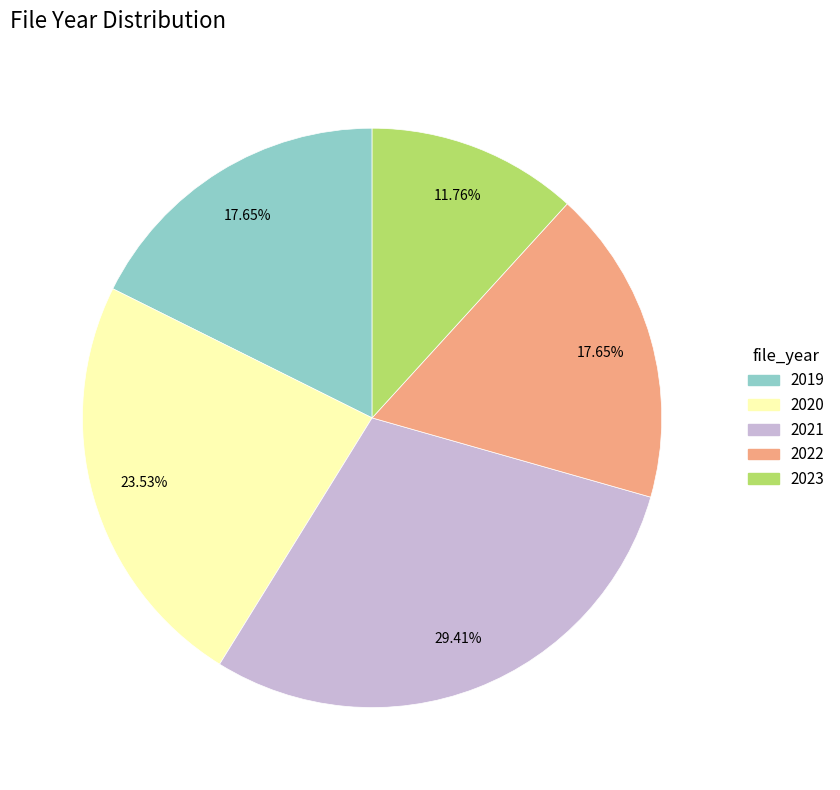

Is there any slice that represents more than half of the pie?

No